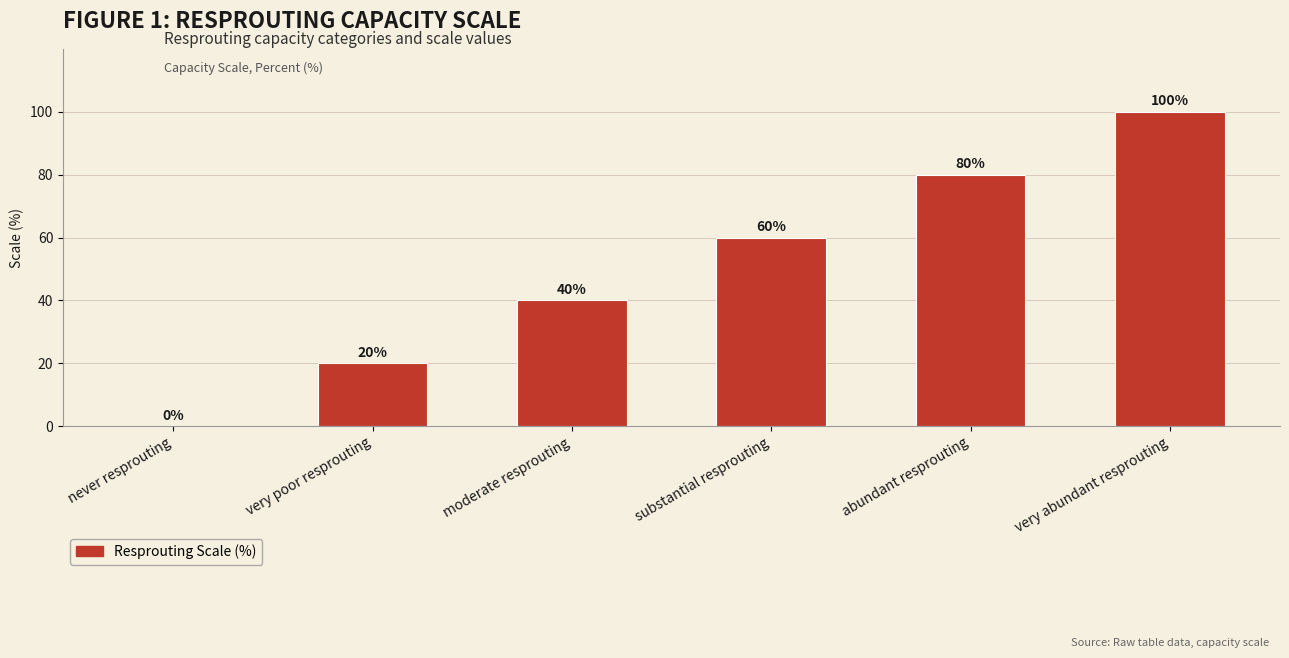

Which has a higher value, substantial resprouting or abundant resprouting?

abundant resprouting